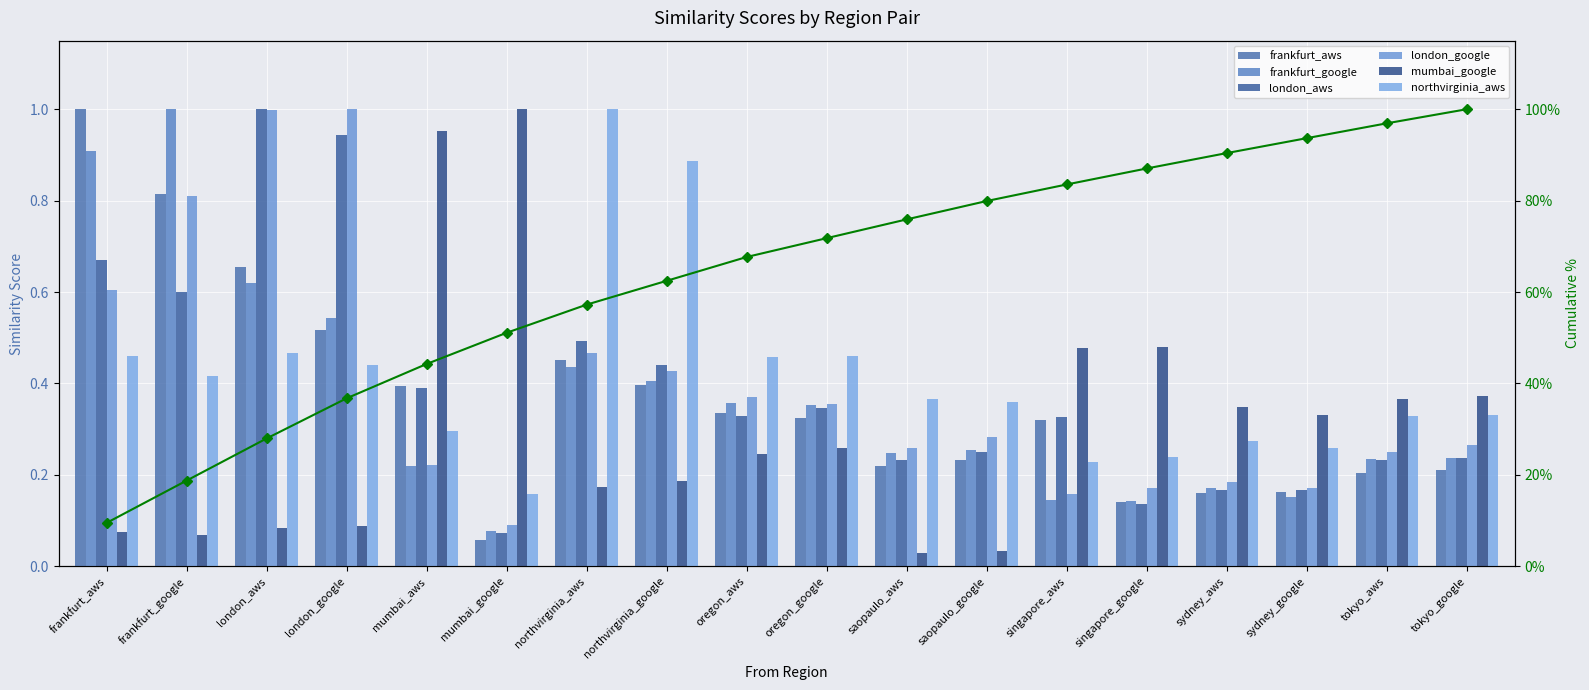

What are all the series names shown in the legend?

frankfurt_aws, frankfurt_google, london_aws, london_google, mumbai_google, northvirginia_aws